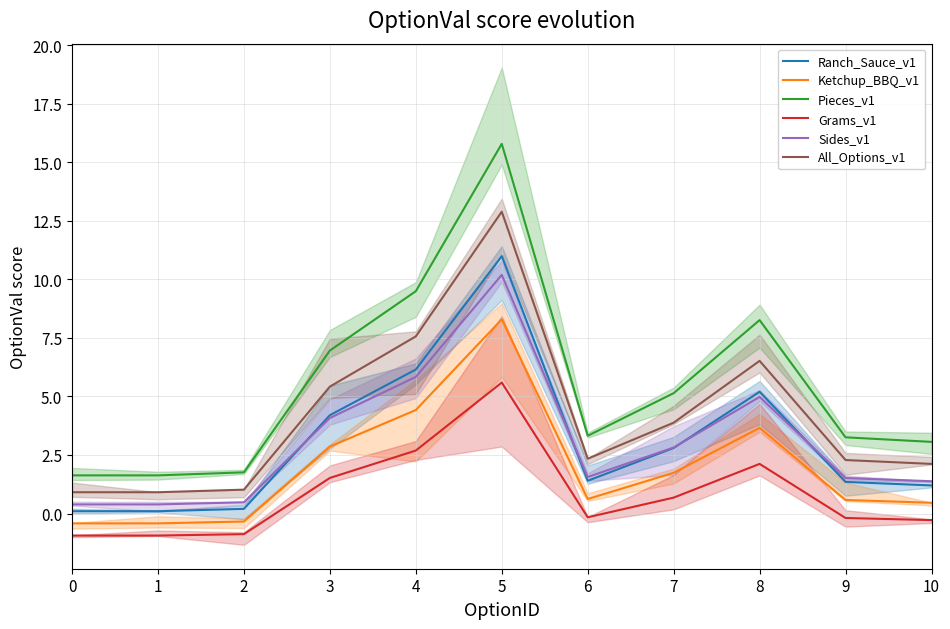

At which label does Pieces_v1 first exceed 3?

3